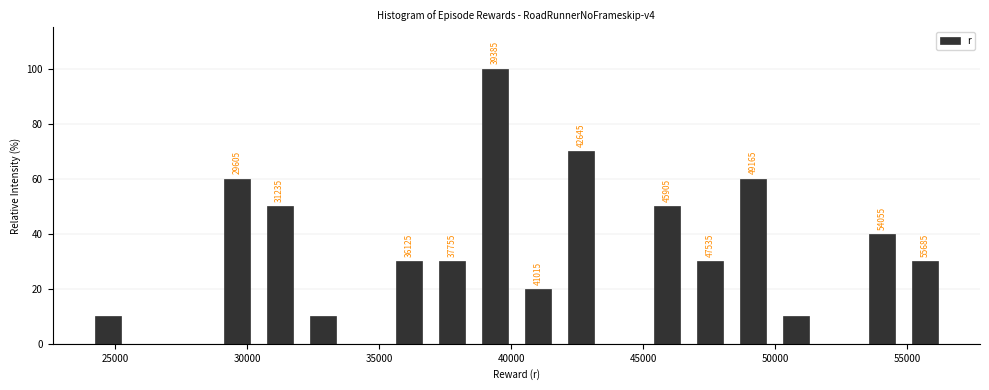

Around what value on the x-axis is the tallest bar? Give the approximate position of its centre, as read against the axis.

39500